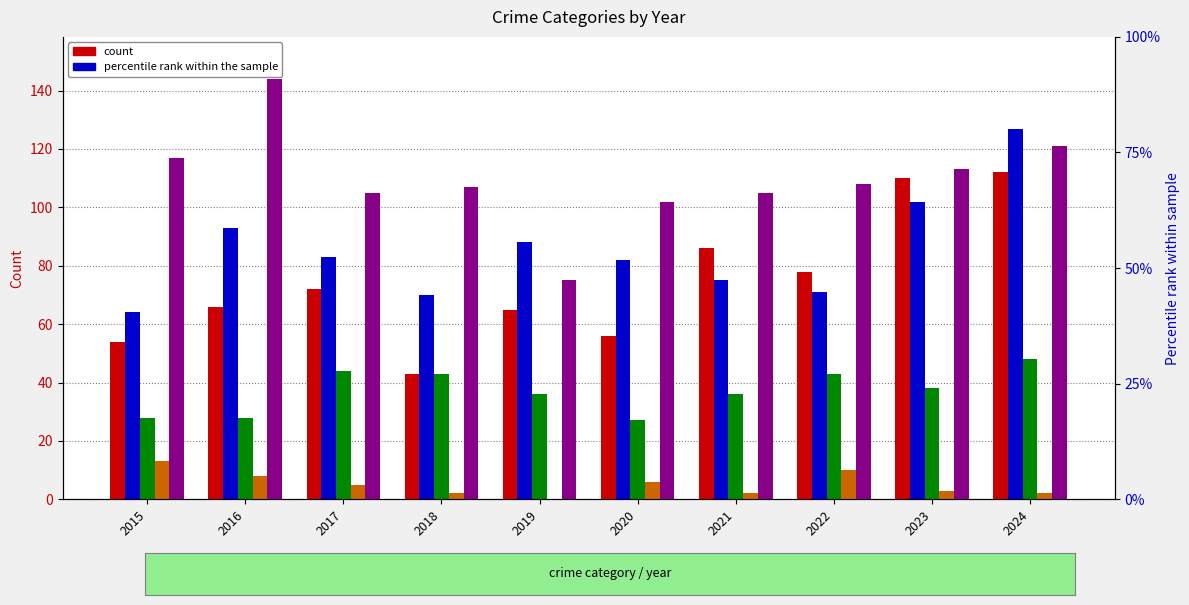

Where does the Criminal Sexual Assault series first go above 38?

2017